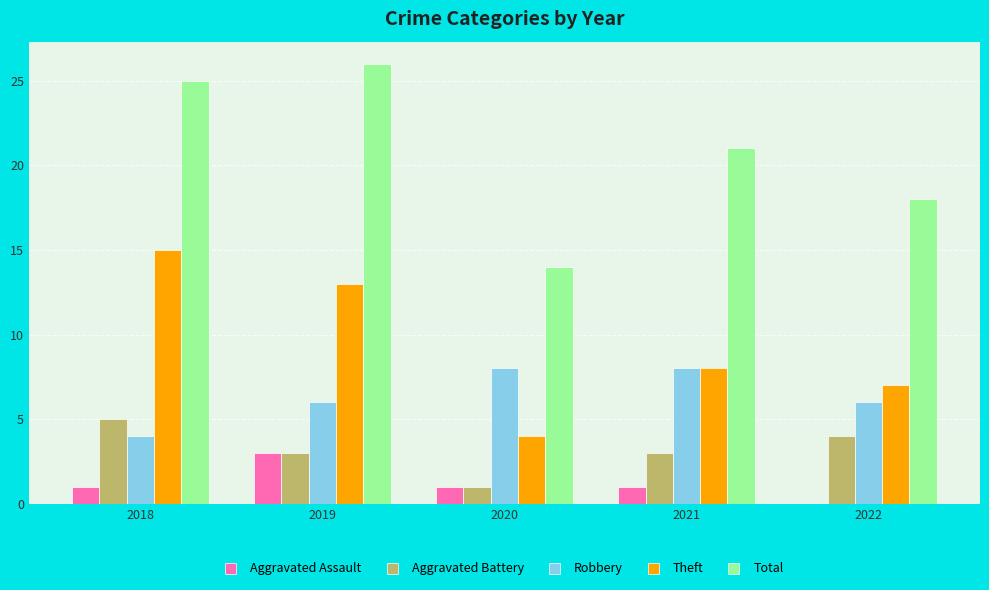

Where is Total nearest to the value 20?

2021